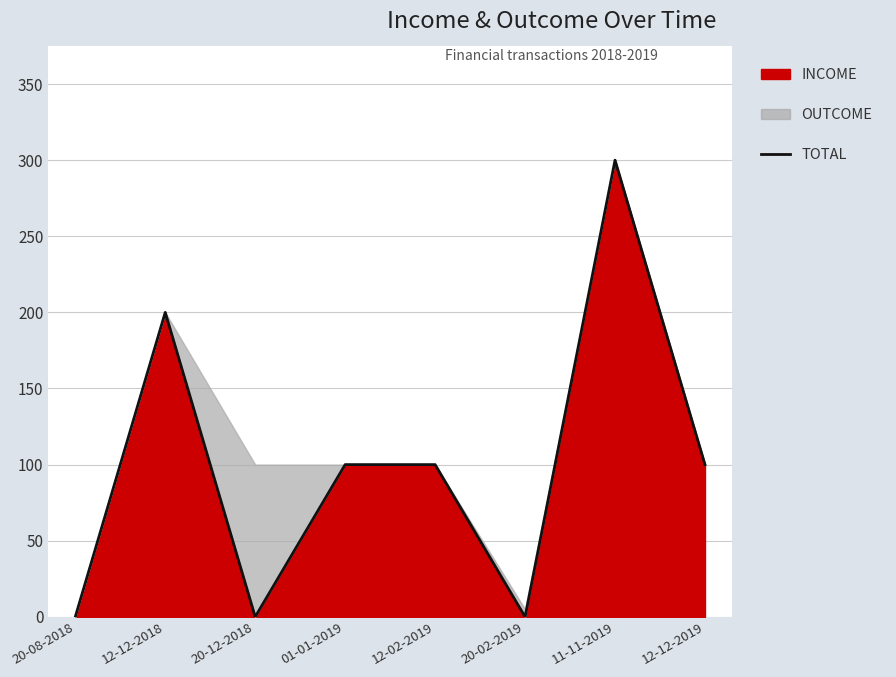

What is the change in value from 01-01-2019 to 11-11-2019?

+200